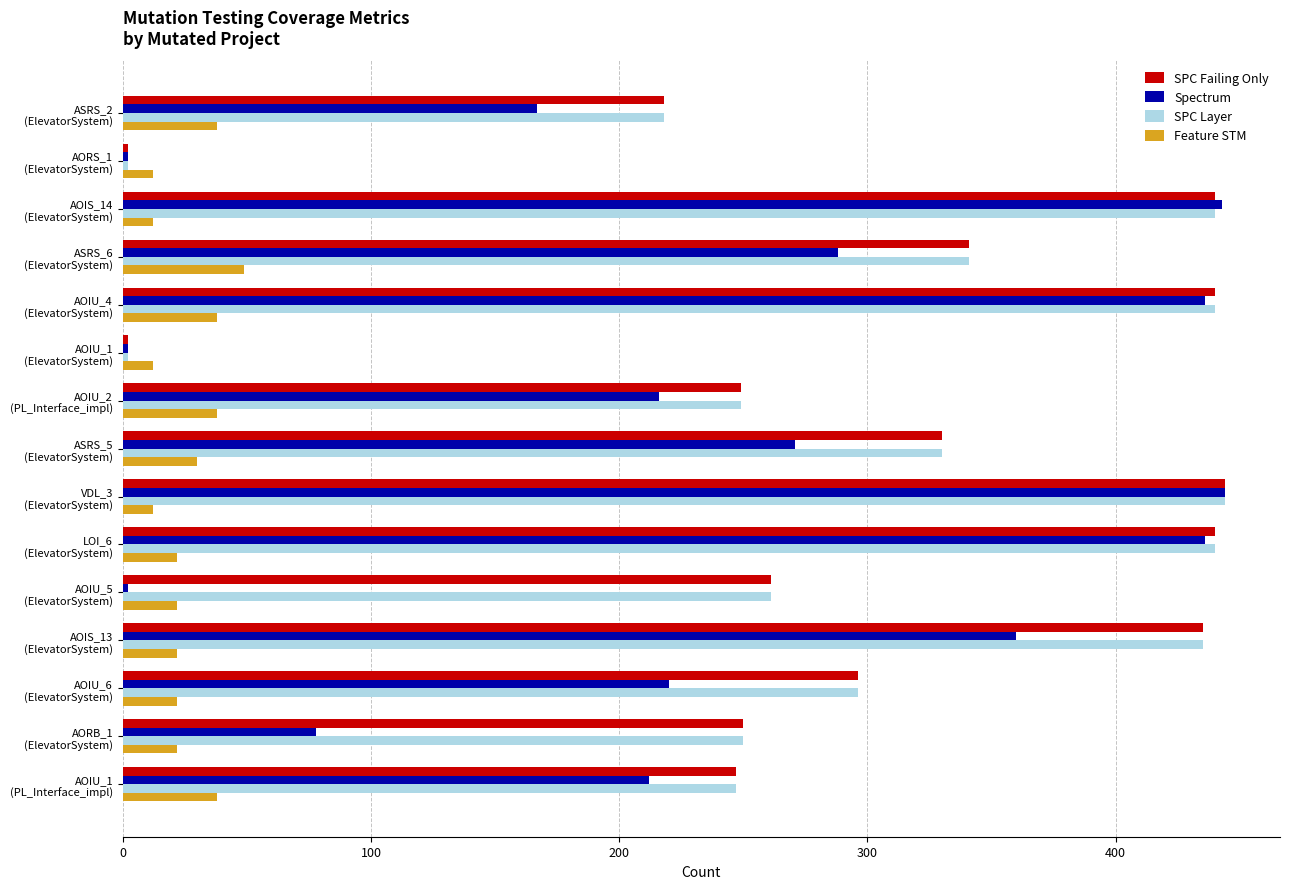

What is the maximum value shown in the chart?

444